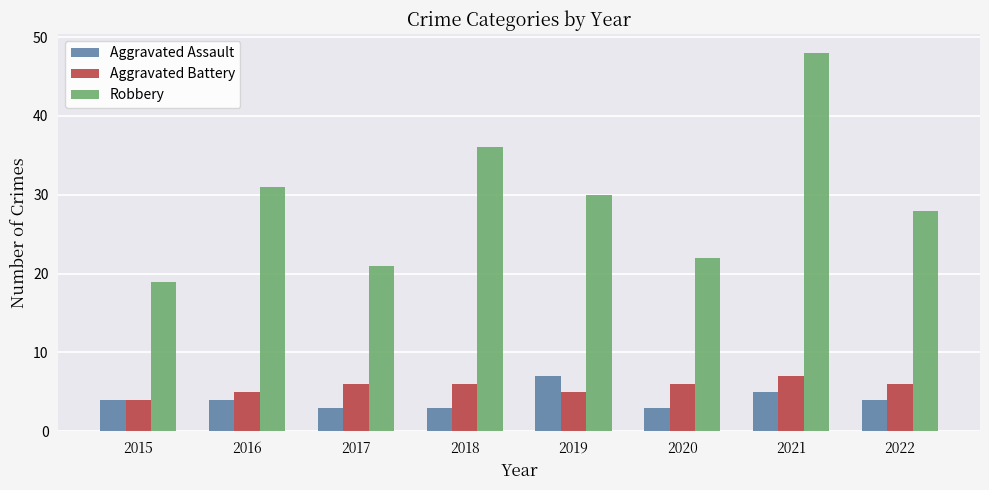

Which series has the largest range (max minus min)?

Robbery